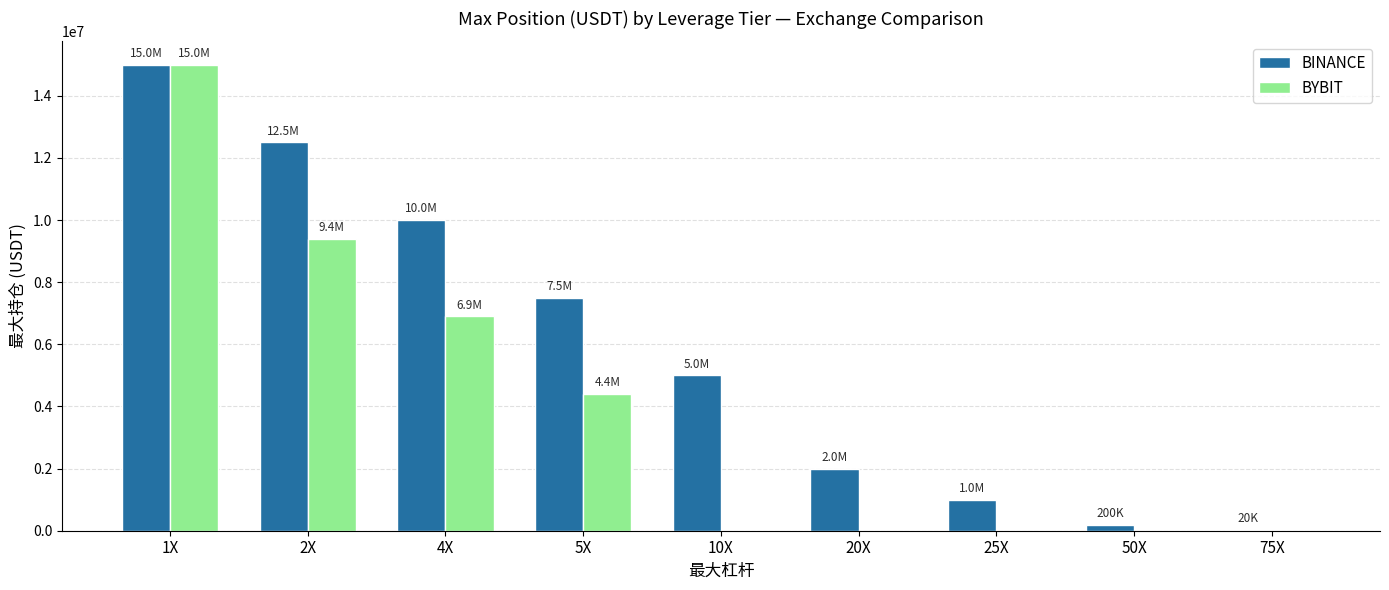

The value of BINANCE at 1X is 15000000. True or false?

True